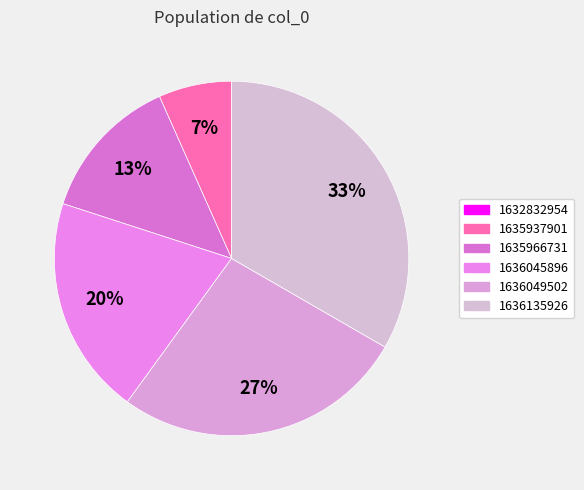

Between 1632832954 and 1636049502, which is larger?

1636049502